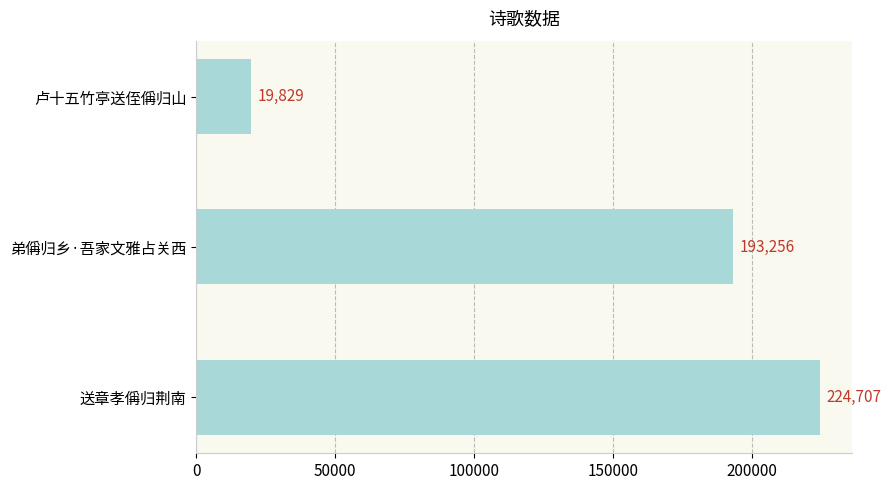

Which label corresponds to the largest value in the chart?

送章孝偁归荆南